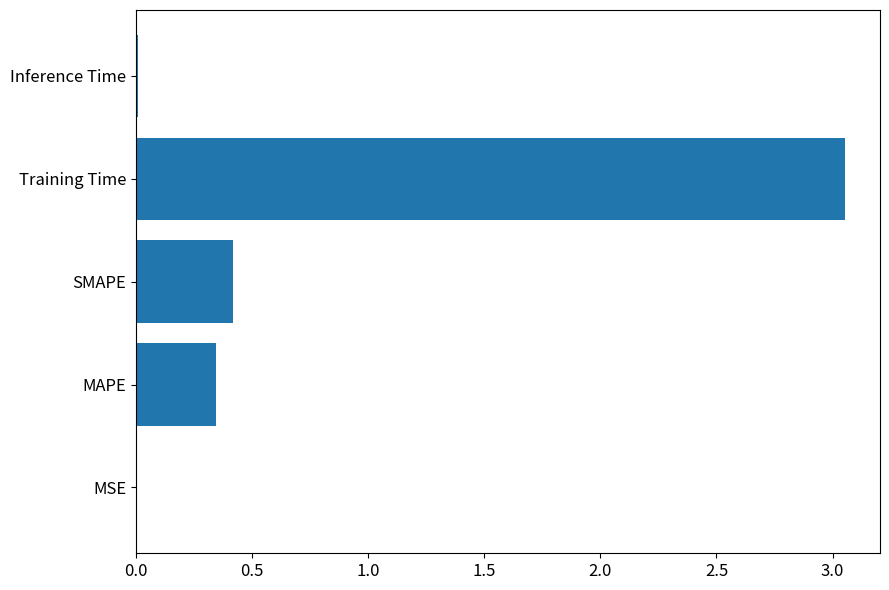

At which category does the chart reach its peak across all series?

Training Time